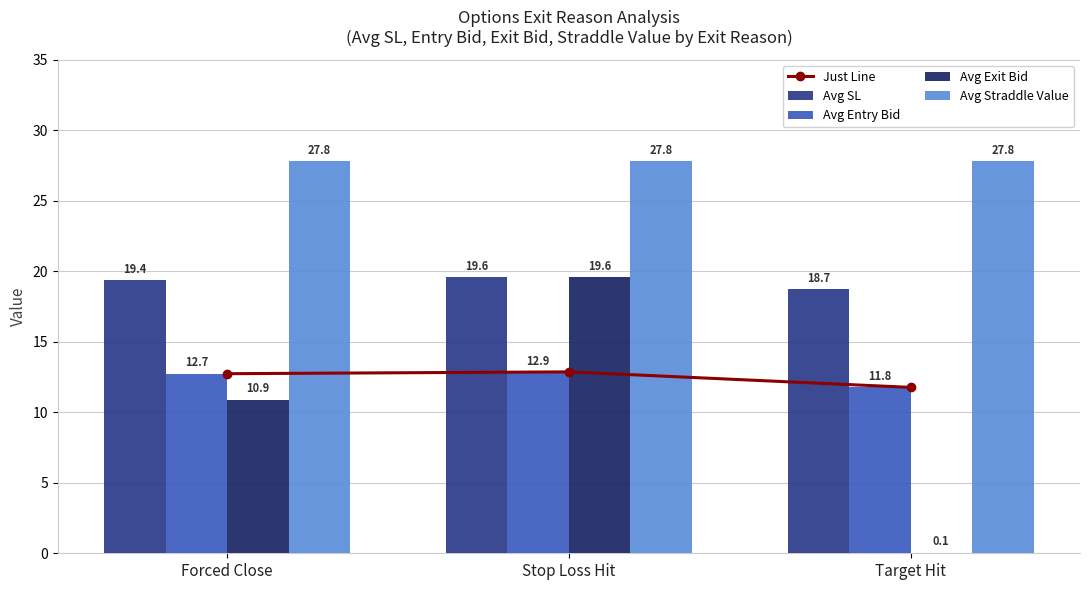

What are all the series names shown in the legend?

Just Line, Avg SL, Avg Entry Bid, Avg Exit Bid, Avg Straddle Value